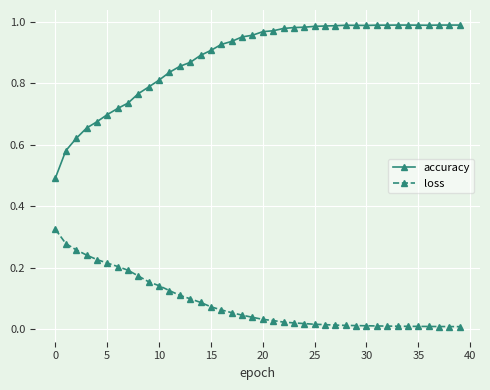

True or false: accuracy and loss intersect in this chart.

False